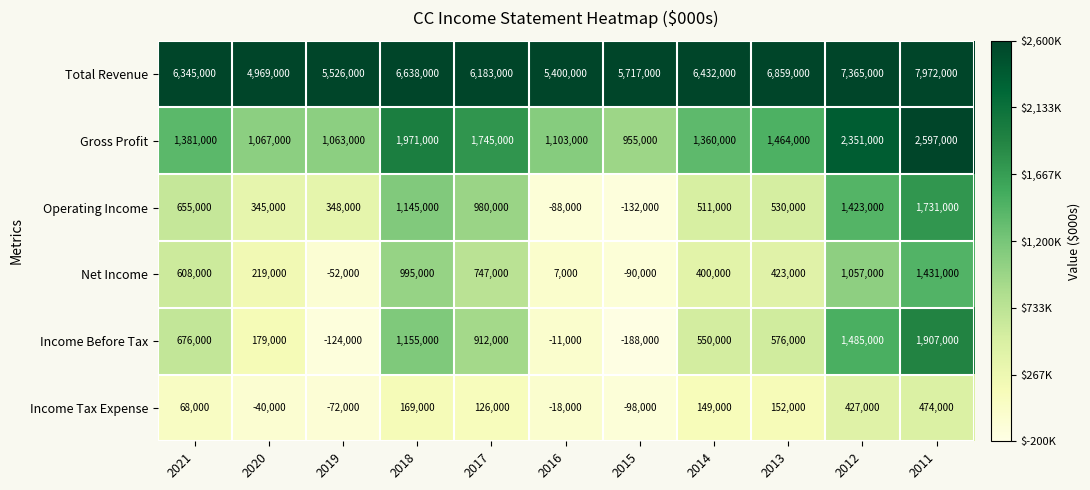

Which series has the widest spread of values?

Total Revenue